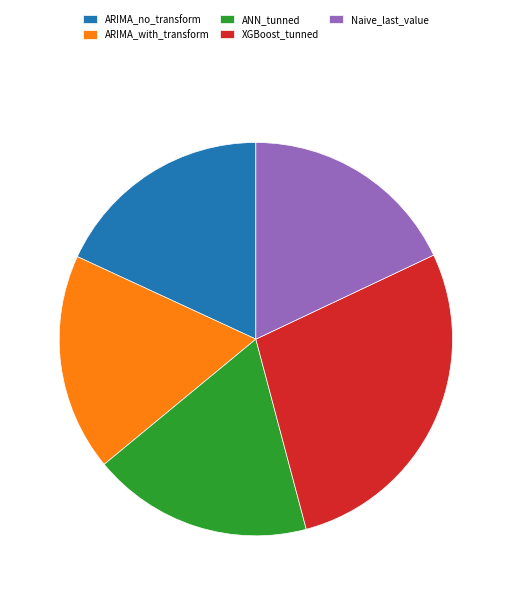

Does ARIMA_no_transform account for over 50% of the chart?

No